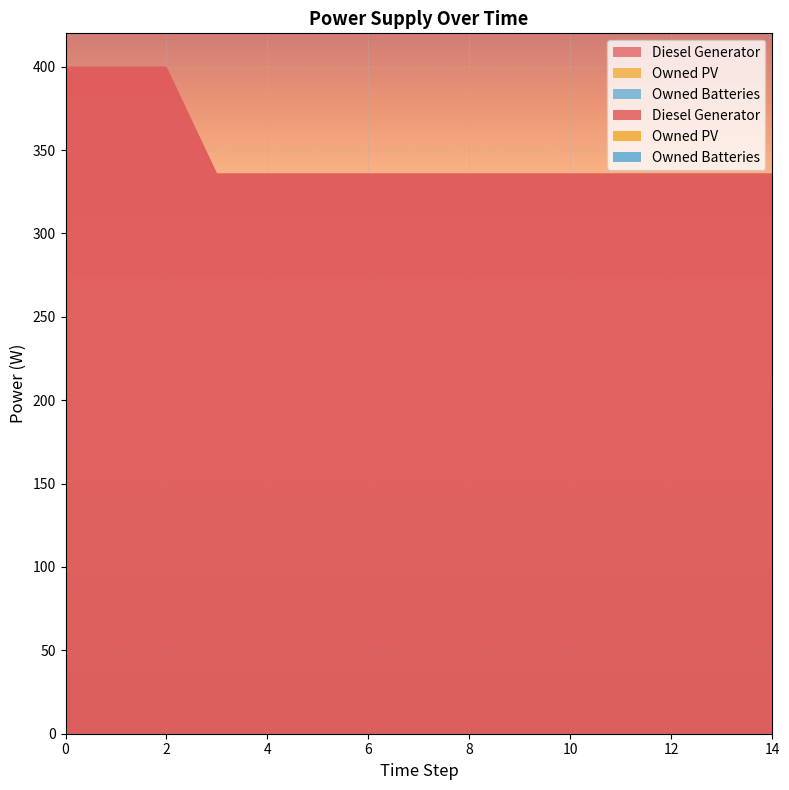

Reading left to right, what are all the values shown in this chart?

Diesel Generator: 0=400	1=400	2=400	3=336	4=336	5=336	6=336	7=336	8=336	9=336	10=336	11=336	12=336	13=336	14=336
Owned PV: 0=0	1=0	2=0	3=0	4=0	5=0	6=0	7=0	8=0	9=0	10=0	11=0	12=0	13=0	14=0
Owned Batteries: 0=0	1=0	2=0	3=0	4=0	5=0	6=0	7=0	8=0	9=0	10=0	11=0	12=0	13=0	14=0